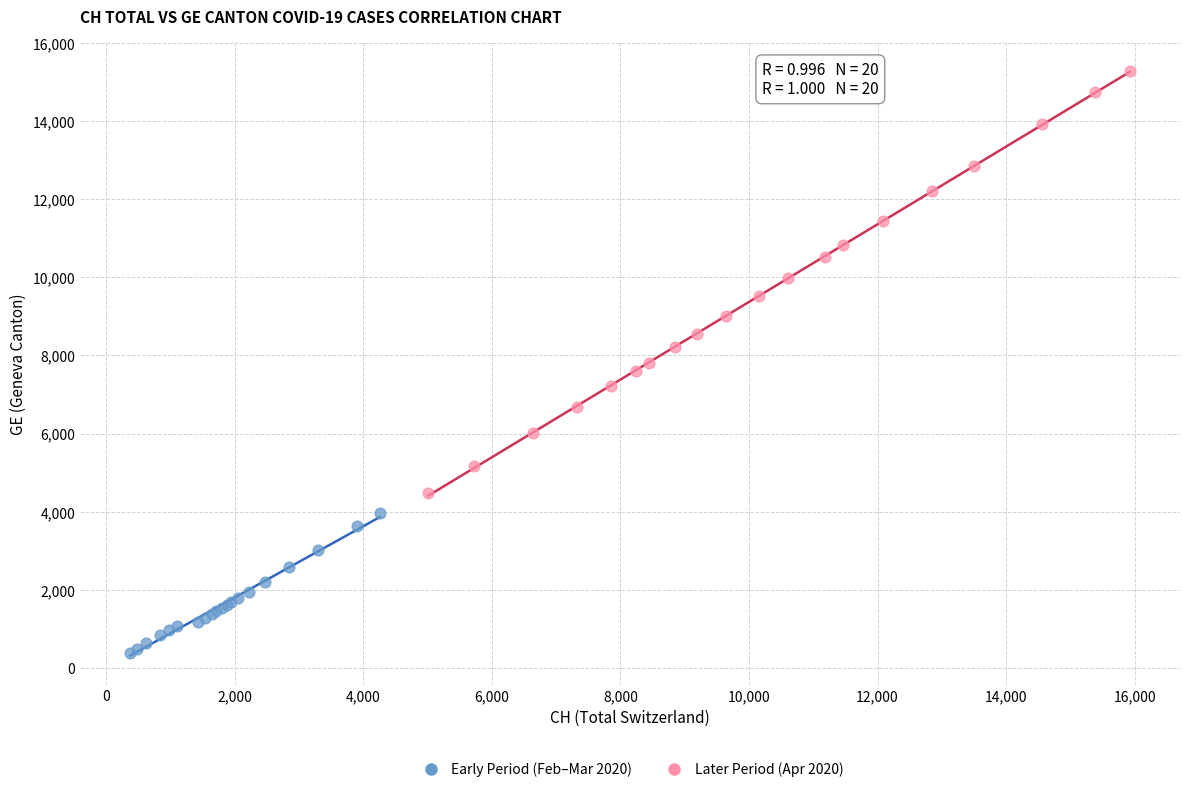

Which series contains the lowest Y value?

Early Period (Feb–Mar 2020)